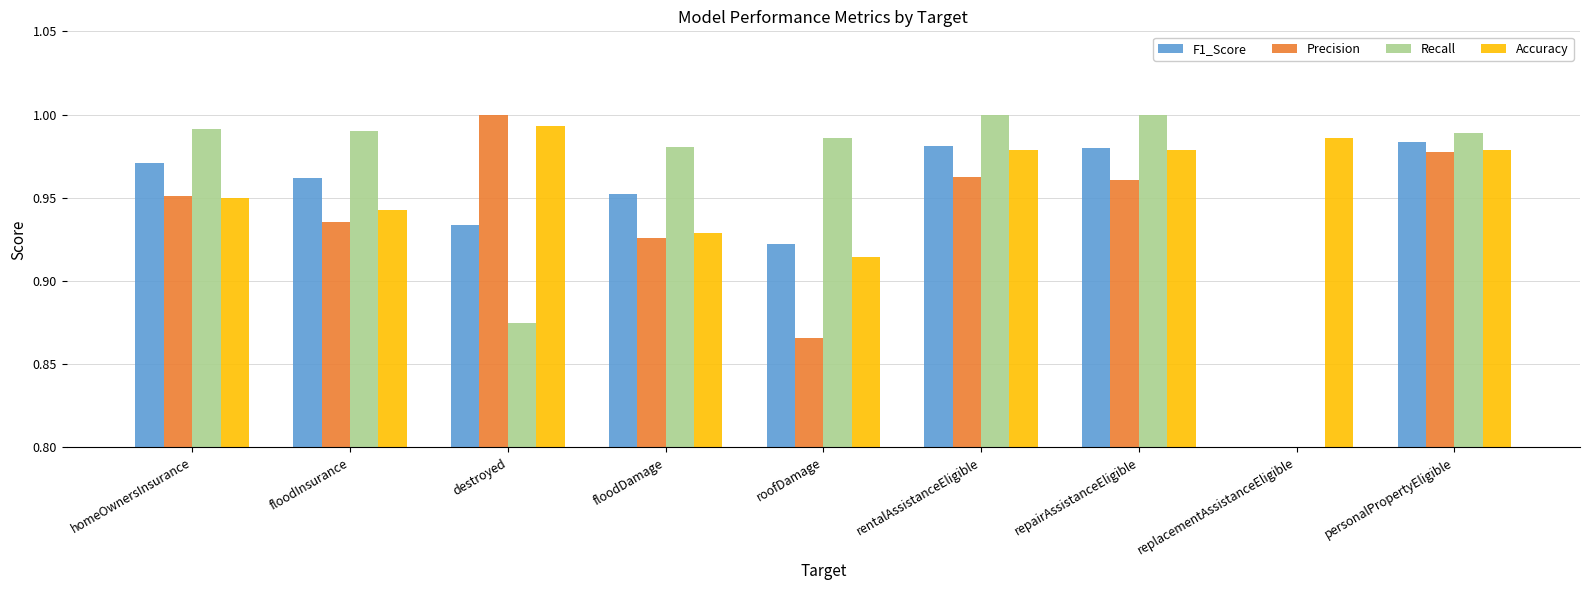

At which label is F1_Score closest to 0?

replacementAssistanceEligible